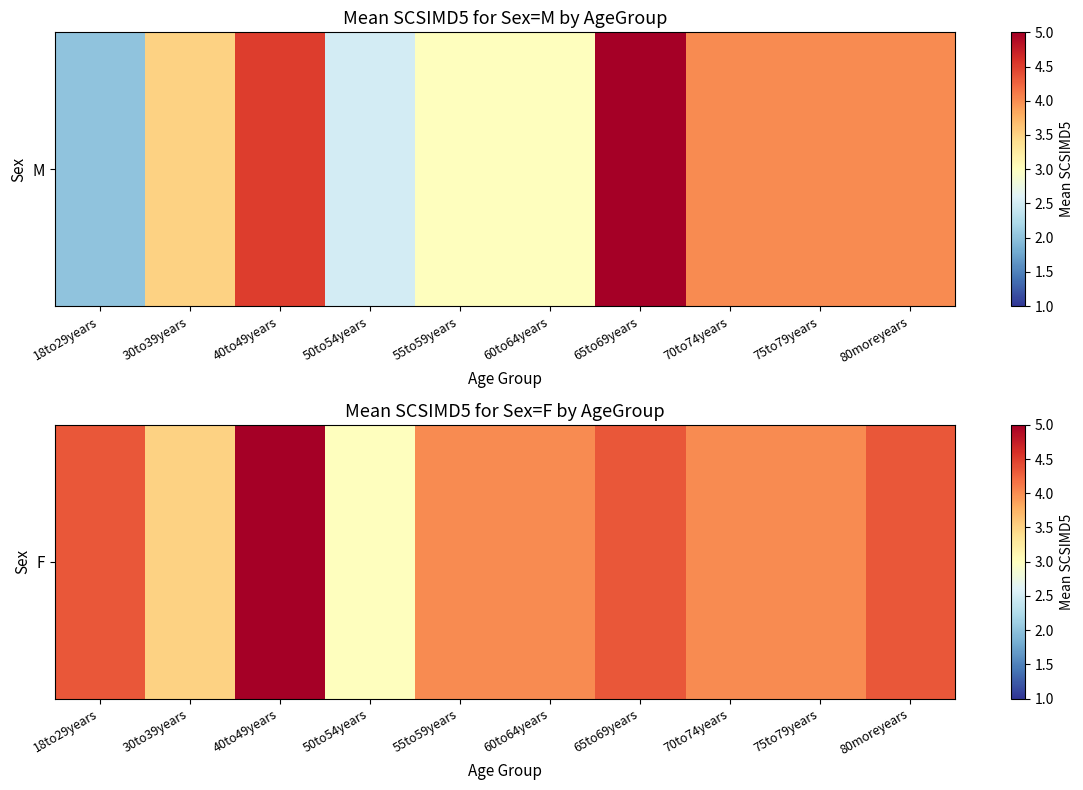

What is the greatest value displayed?

5.0